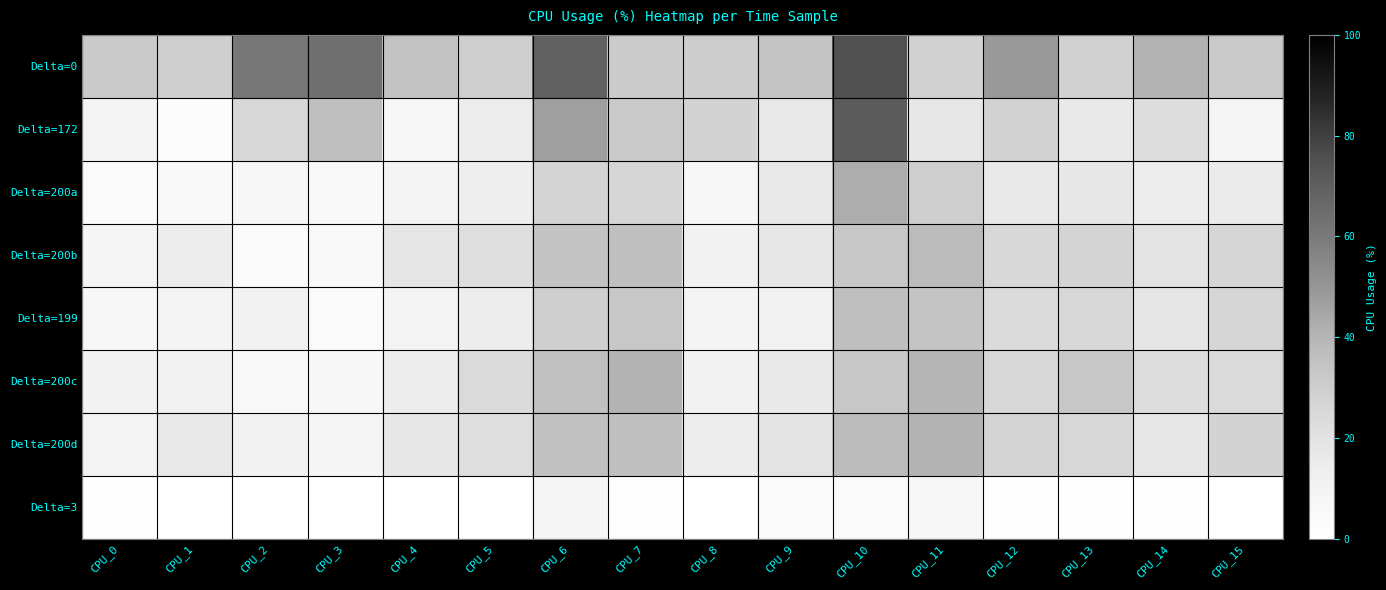

At how many categories does at least one series exceed 26?

16